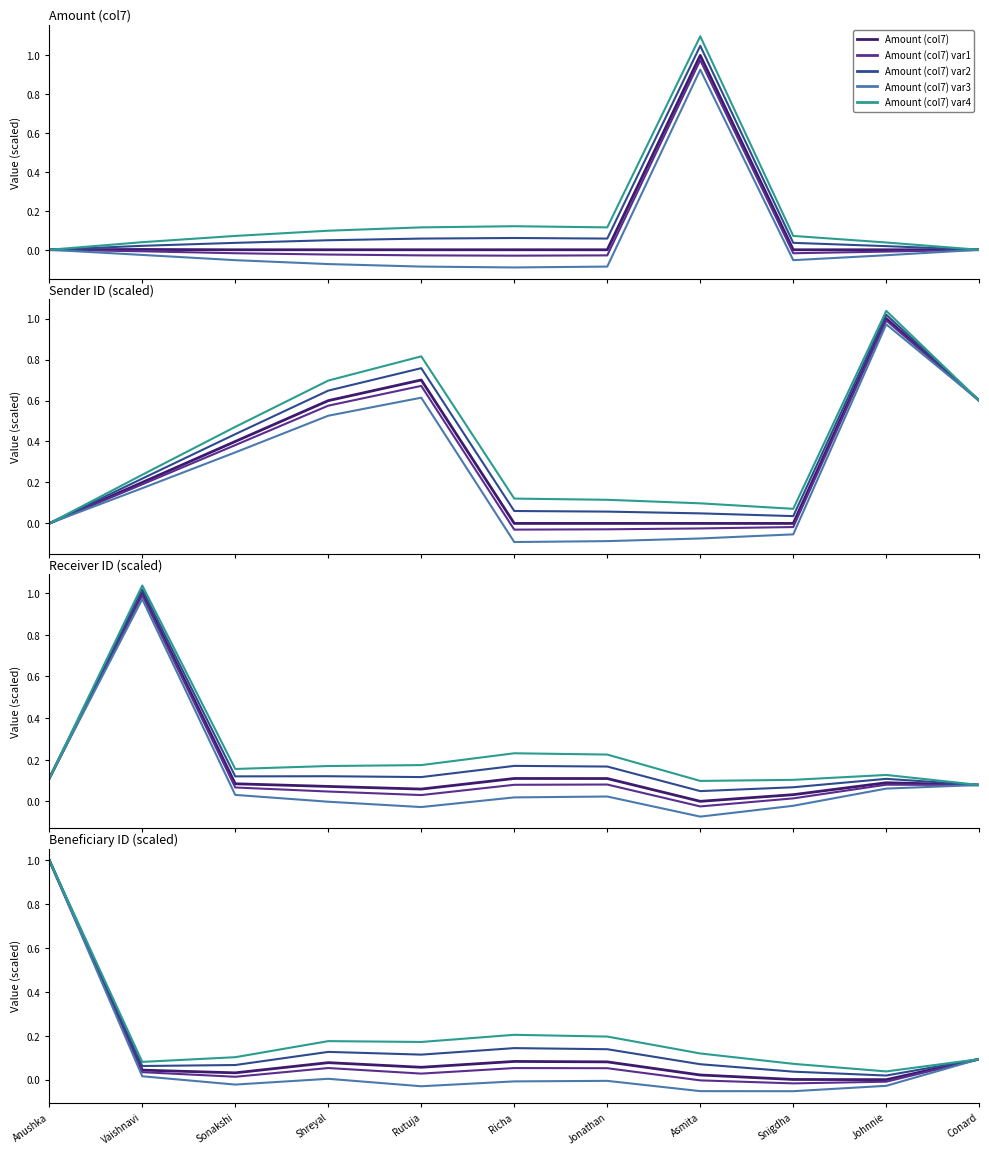

Does the chart display data point markers on the line(s)?

No